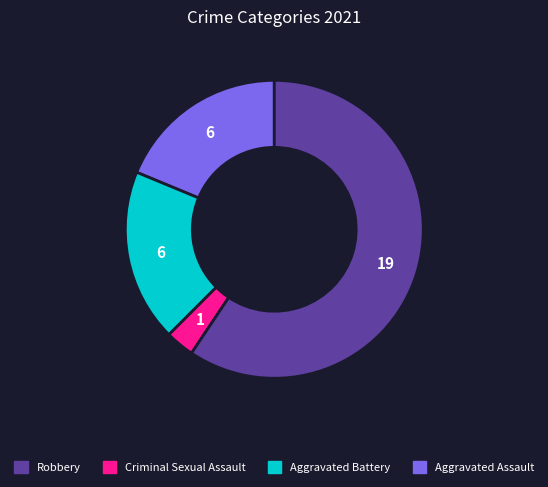

Is there a majority slice in this chart?

Yes